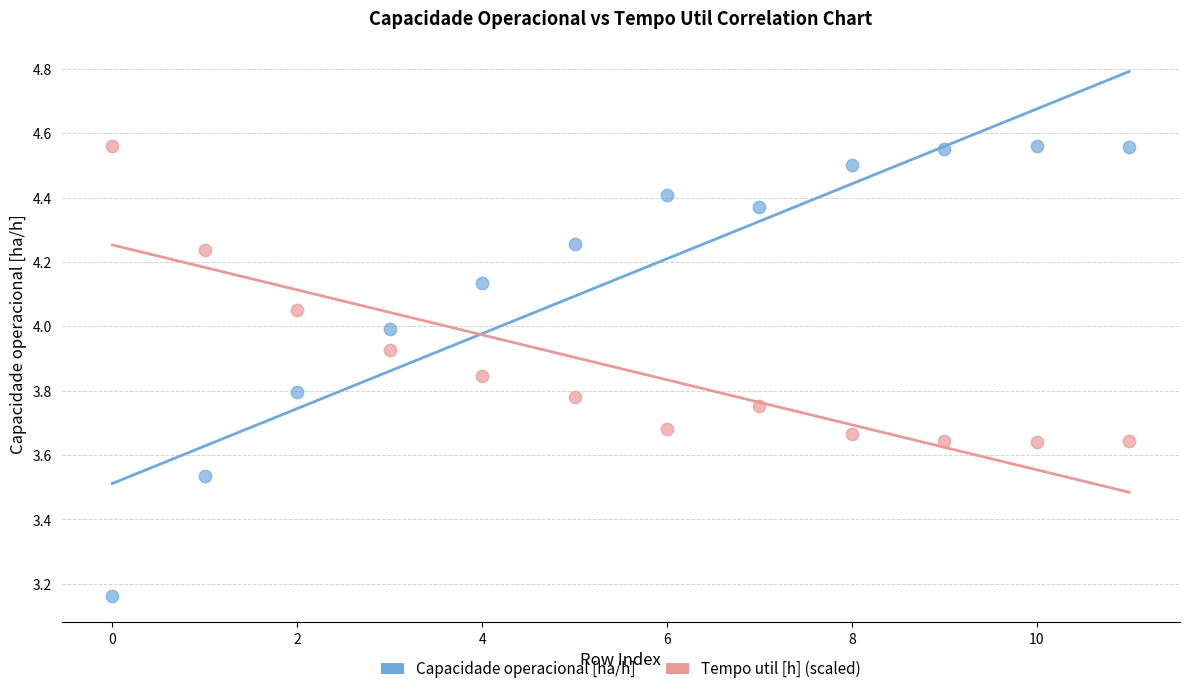

Which series has the widest spread of Y values?

Capacidade operacional [ha/h]